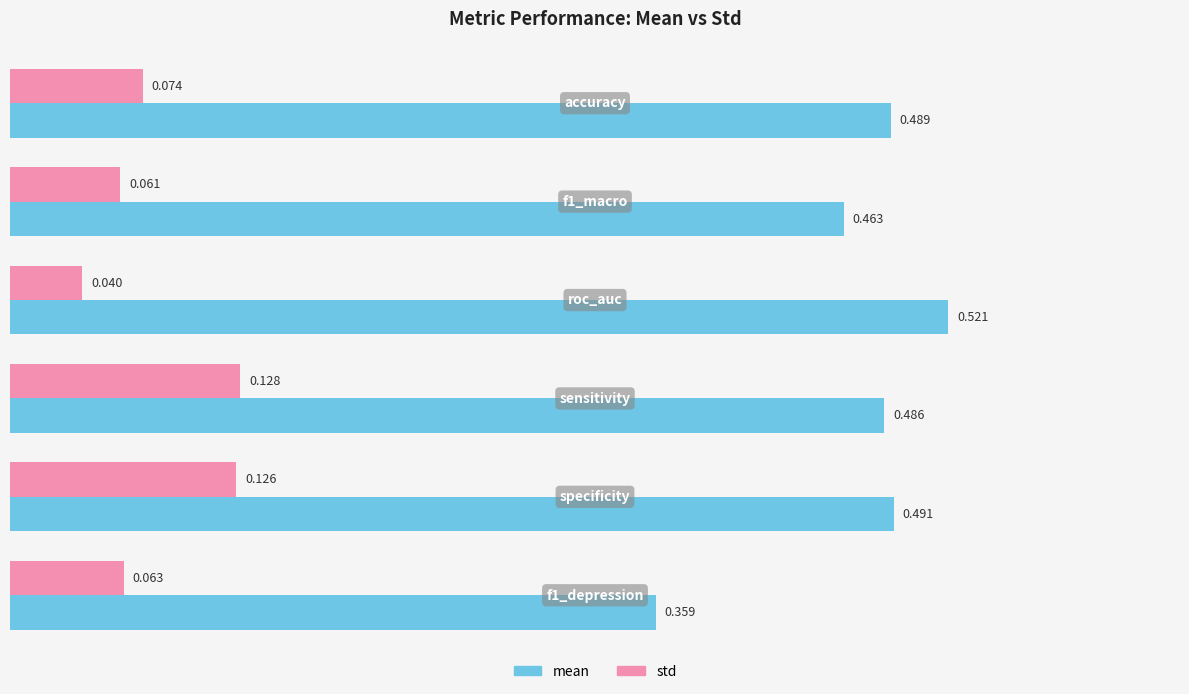

Count the mean values in the range 0 to 1.

6